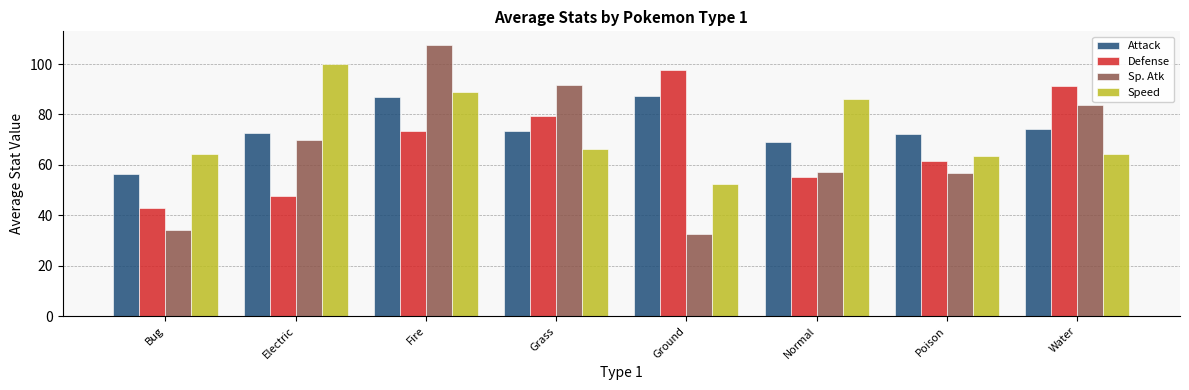

What is the total value across all series at Bug?

197.9